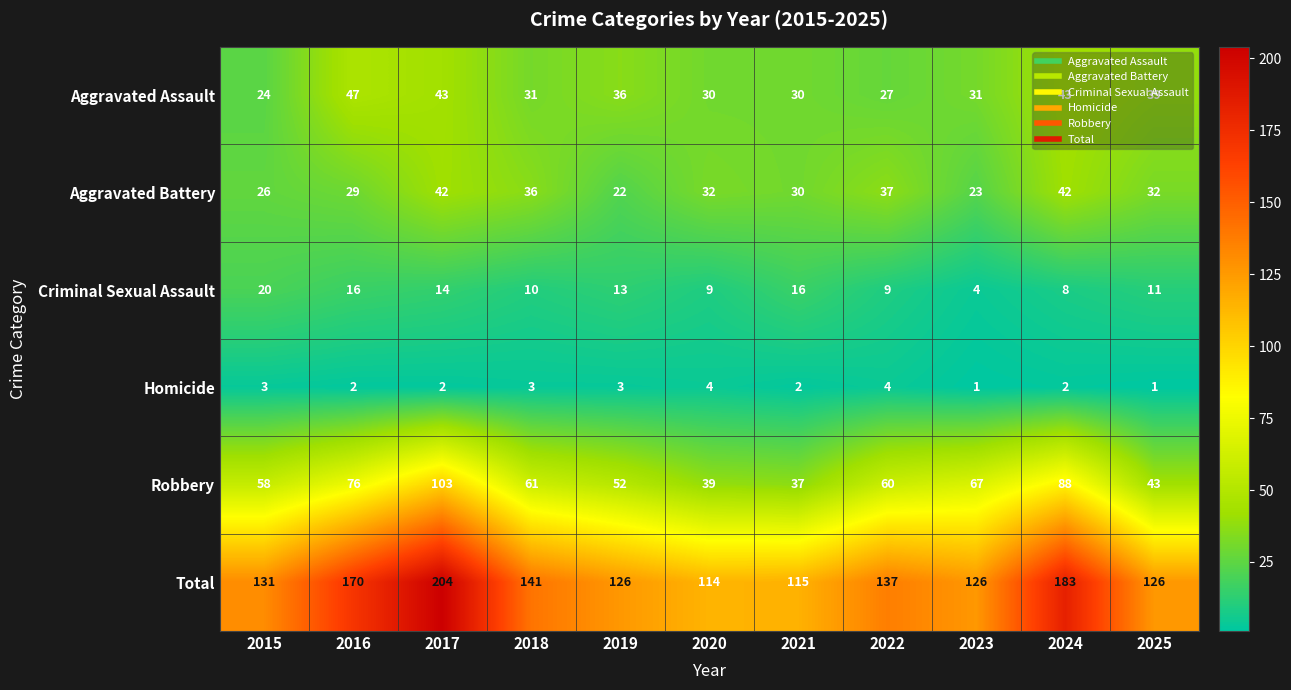

What is the approximate value of Robbery at 2023, to the nearest 10?

70